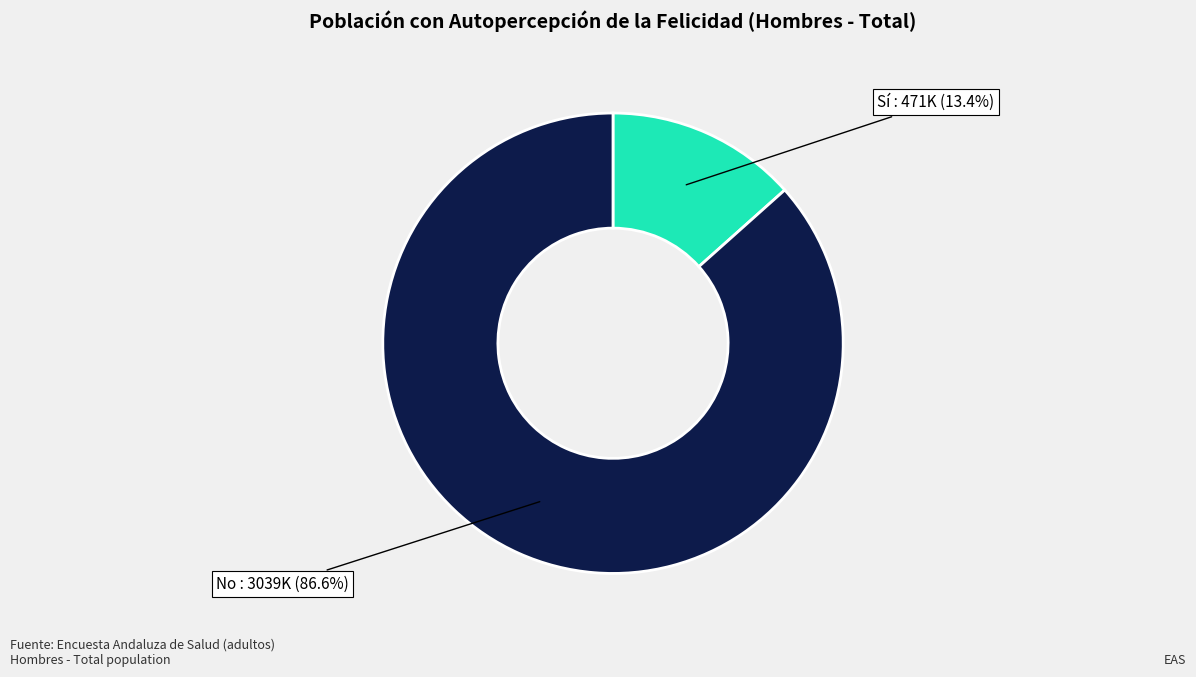

Is there a majority slice in this chart?

Yes